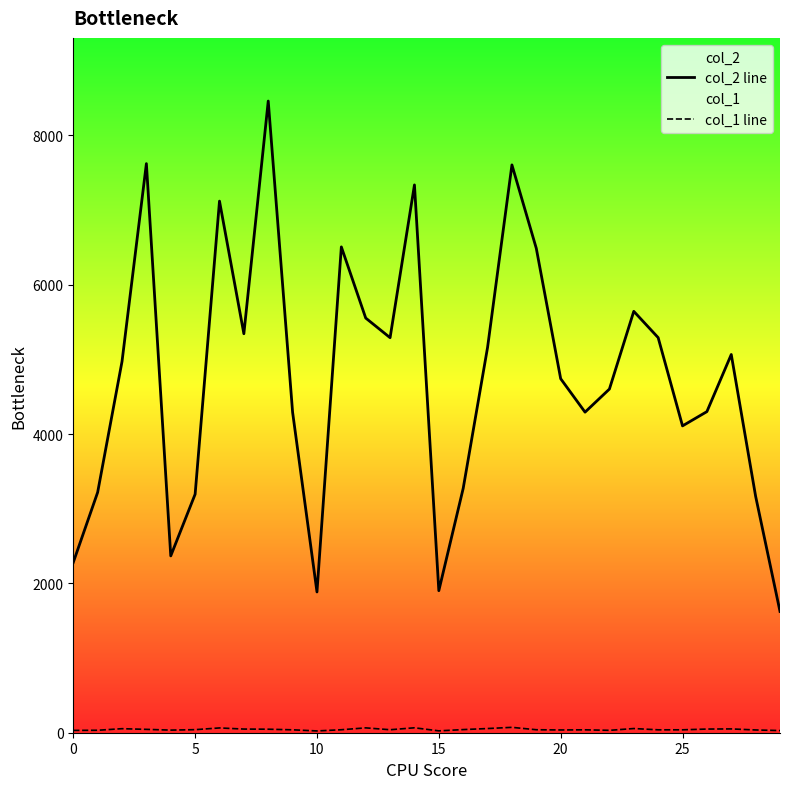

Reading left to right, extract all data points from this chart.

col_2 line: 2281	3219	4971	7621	2368	3194	7119	5343	8459	4291	1885	6506	5553	5290	7336	1902	3272	5160	7604	6486	4741	4293	4602	5643	5291	4109	4300	5065	3166	1624
col_1 line: 31	33	54	45	35	41	64	49	47	39	24	40	65	40	66	25	42	56	72	40	37	39	32	56	39	39	49	51	37	29